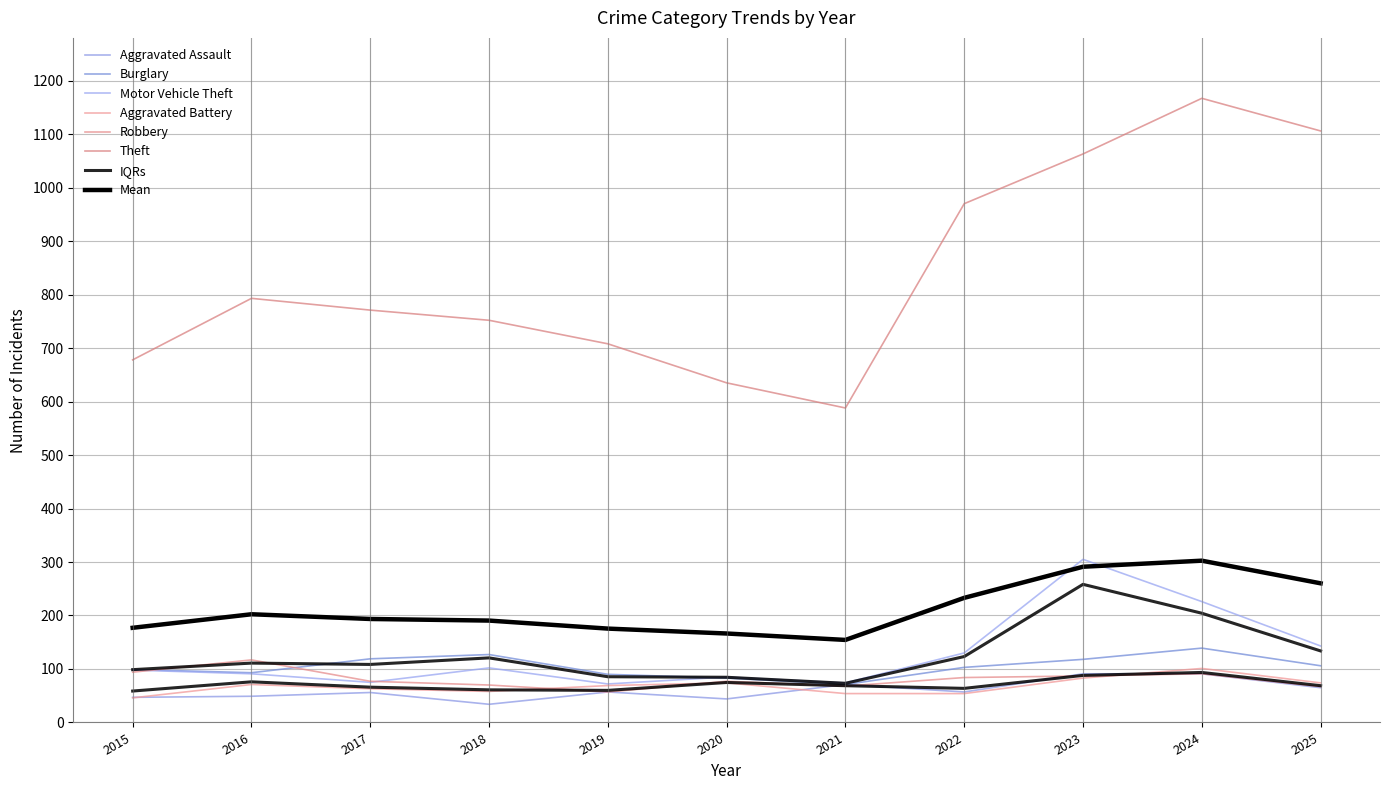

What is the lowest value of the Motor Vehicle Theft series?

72